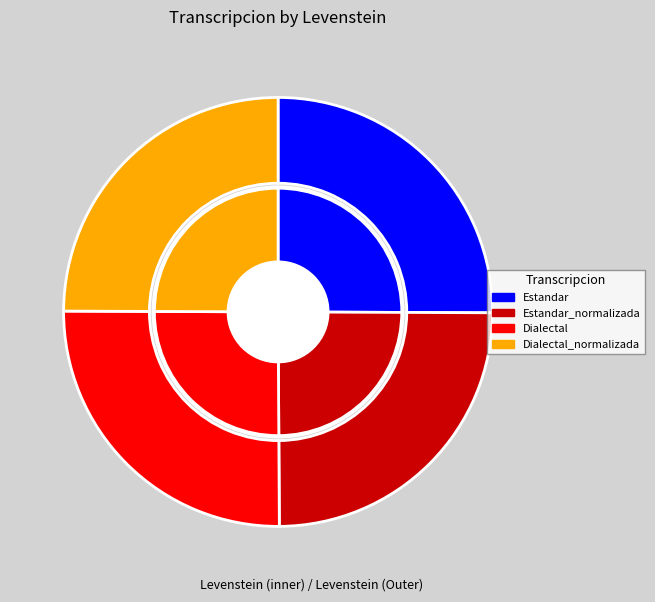

Rank the categories by value from lowest to highest.

Estandar_normalizada, Dialectal_normalizada, Estandar, Dialectal